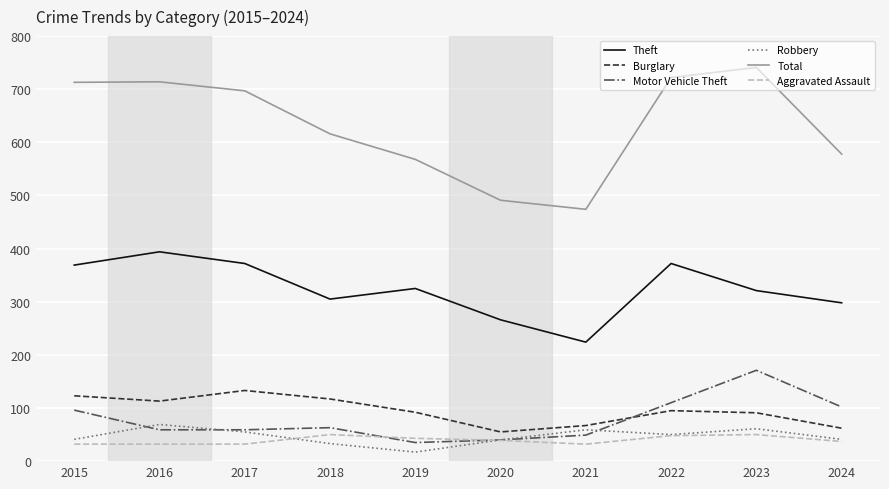

Does the chart display data point markers on the line(s)?

No